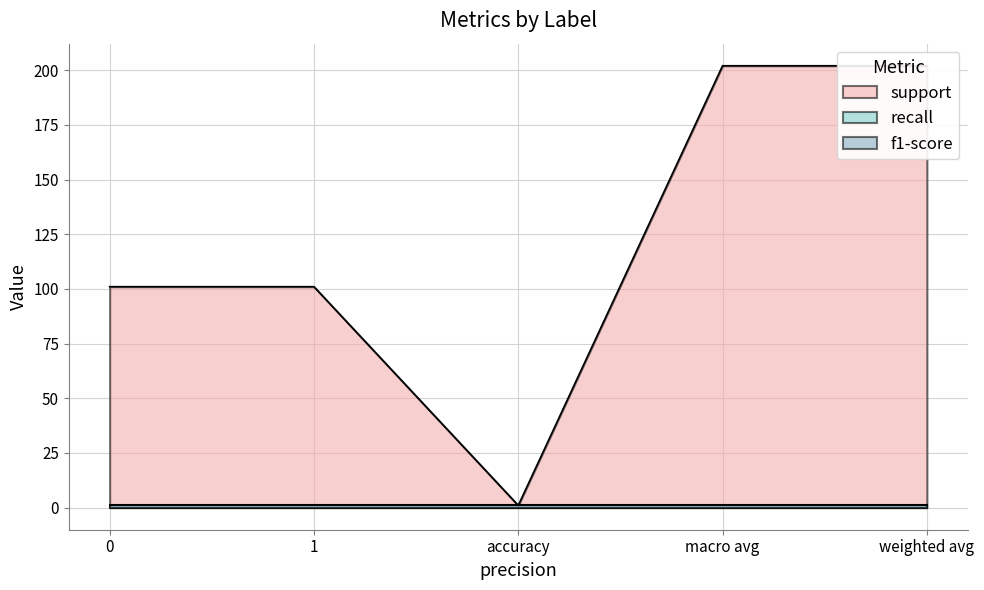

What is the difference between the maximum and minimum values in the support series?

201